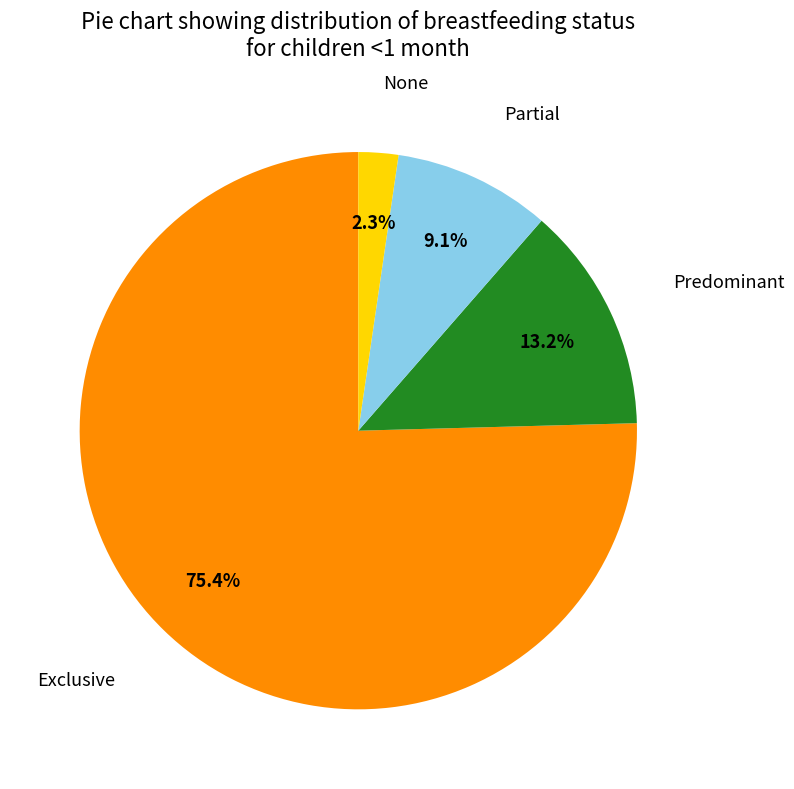

Does any single category account for the majority?

Yes